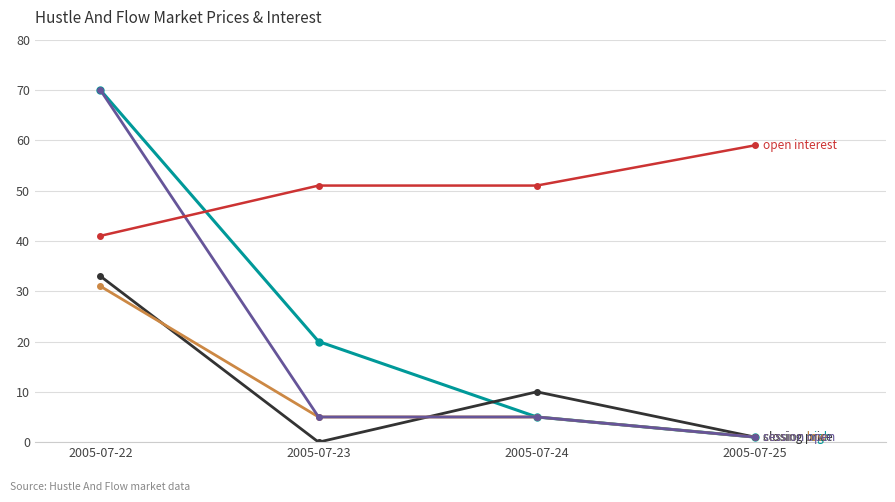

What is the difference between the highest and lowest values at 2005-07-24?

46